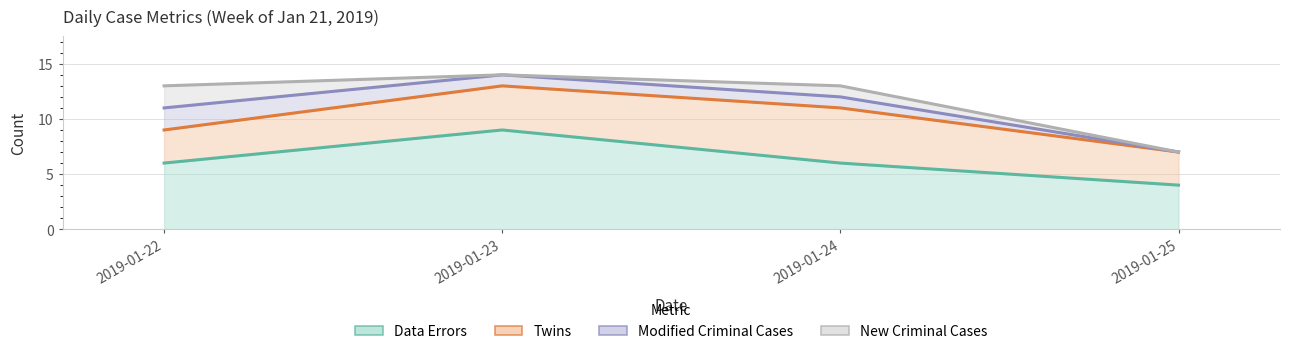

Does the chart display data point markers on the line(s)?

No